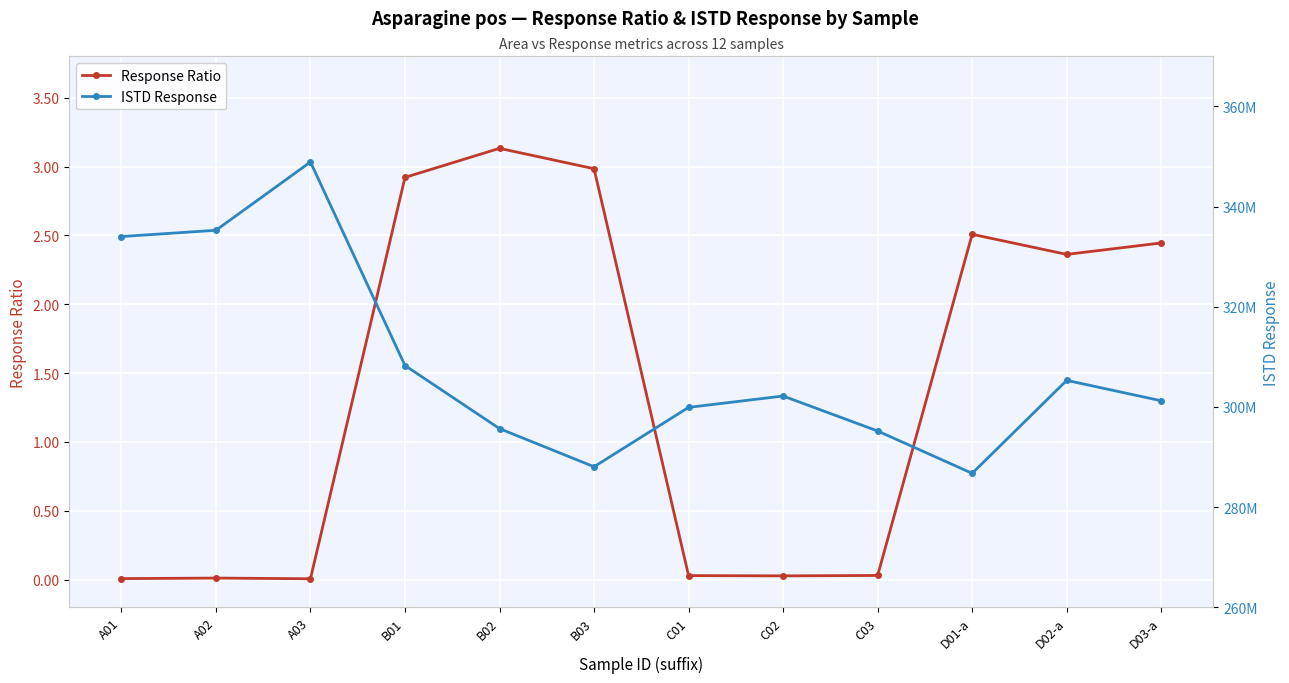

In ISTD Response, how many points are higher than both neighbors (excluding endpoints)?

3